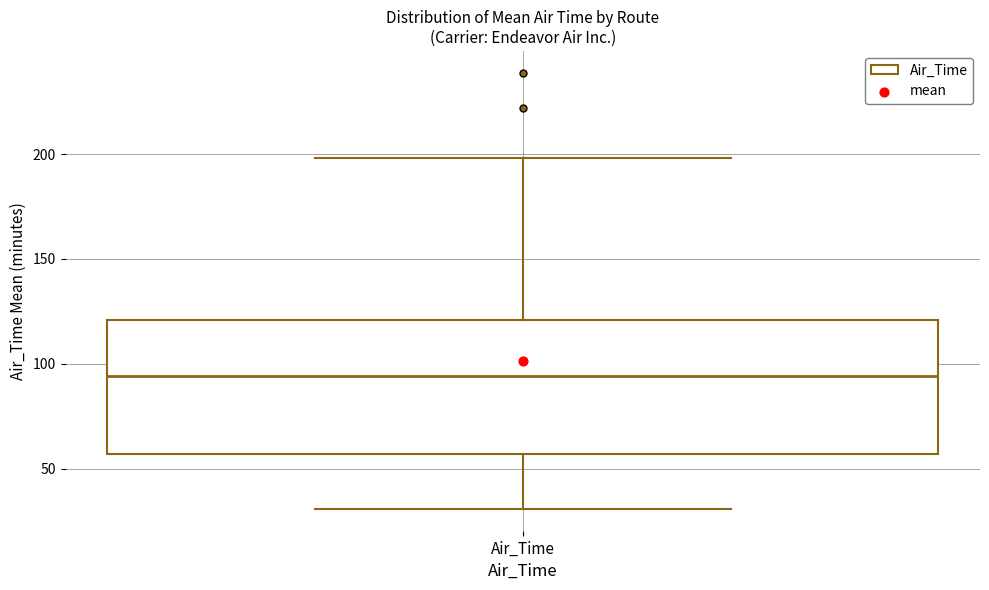

Transcribe this box plot: give where the median line is, the range the box spans, and where the two whiskers end, as read against the y-axis. The values are not printed on the chart, so give them approximately, as read against the axis.

median 95, box 55 to 120, whiskers 30 to 200